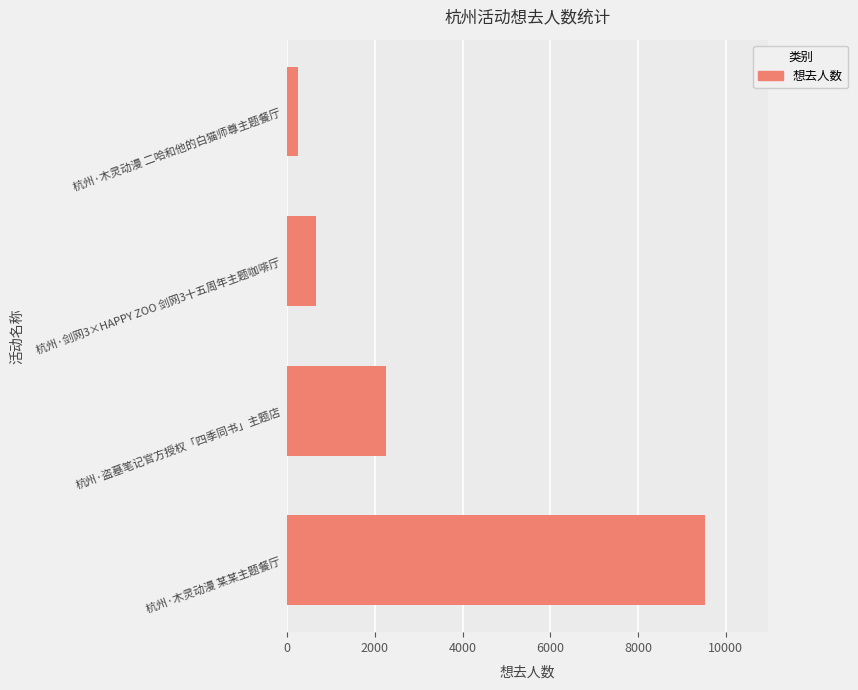

Is it true that the value at 杭州·木灵动漫 某某主题餐厅 is 2963?

False